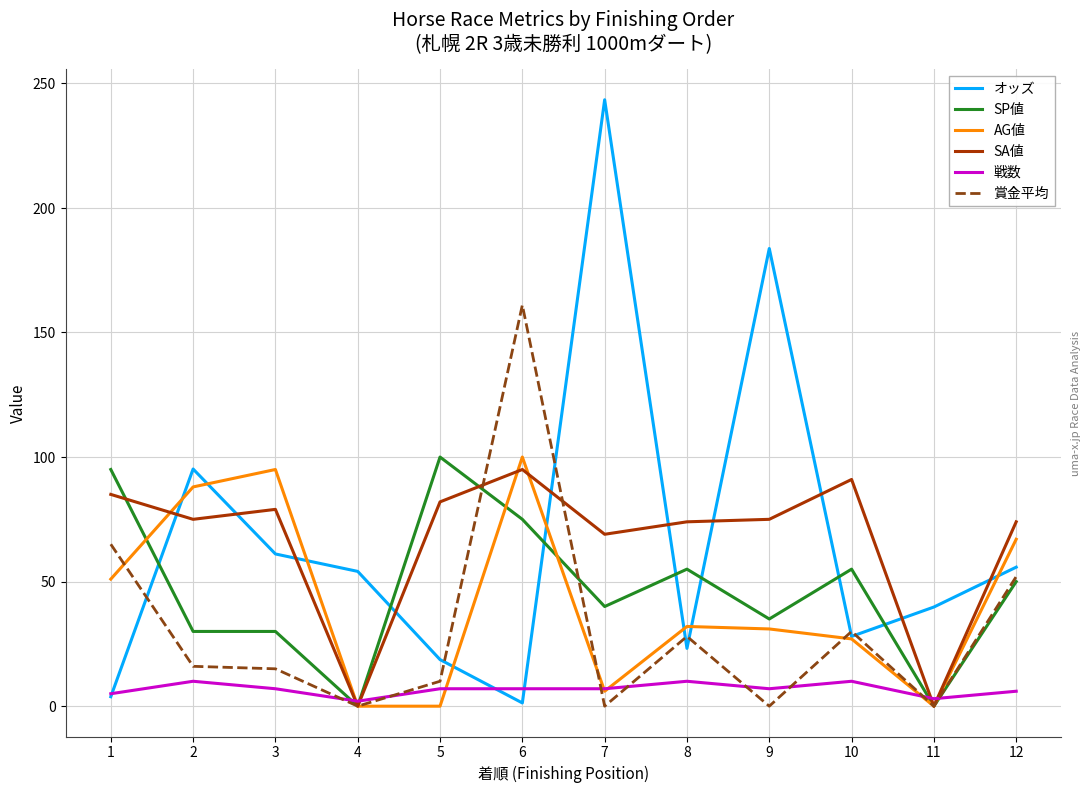

Between 3 and 10, which series saw the biggest shift?

AG値